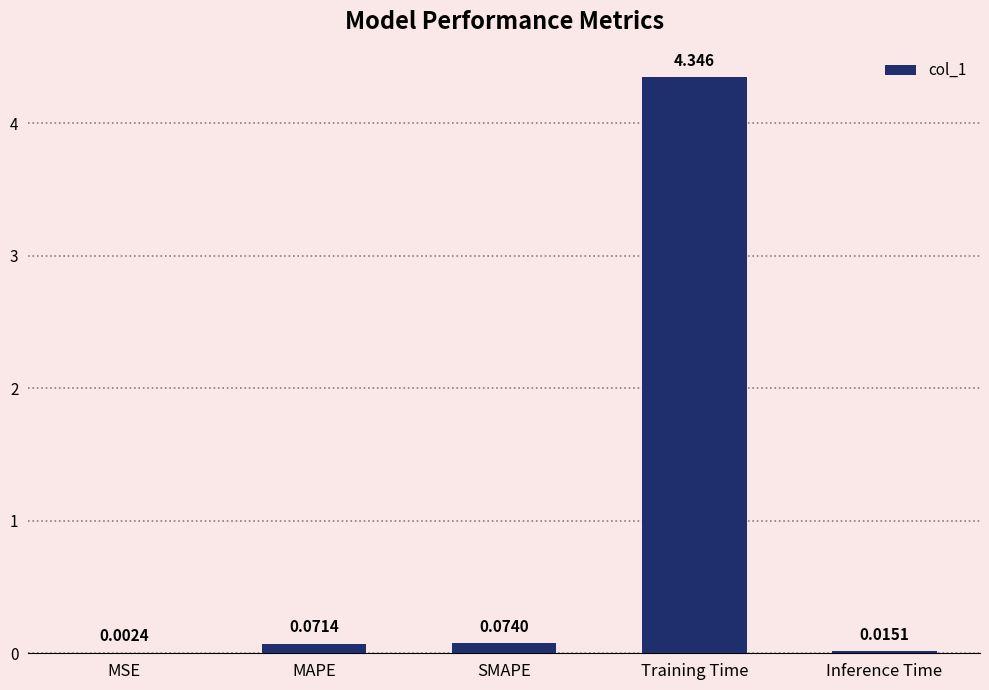

At which category does the chart reach its peak across all series?

Training Time